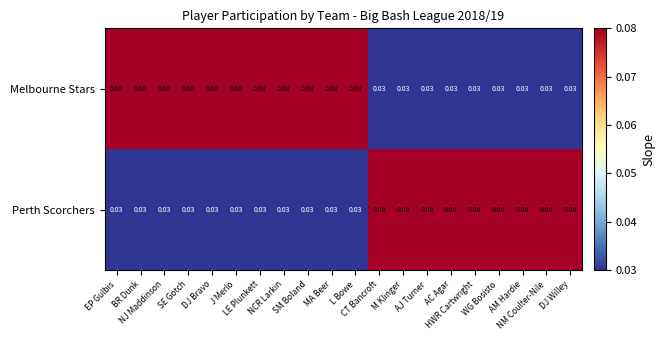

List the series in order of their overall mean, highest first.

Melbourne Stars, Perth Scorchers